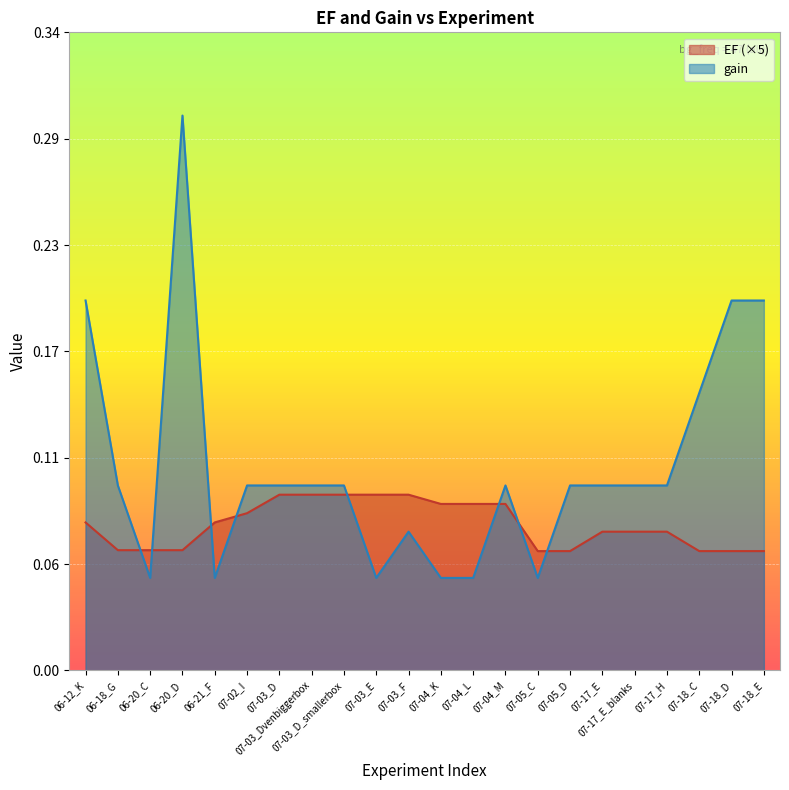

What are all the series names shown in the legend?

EF (×5), gain